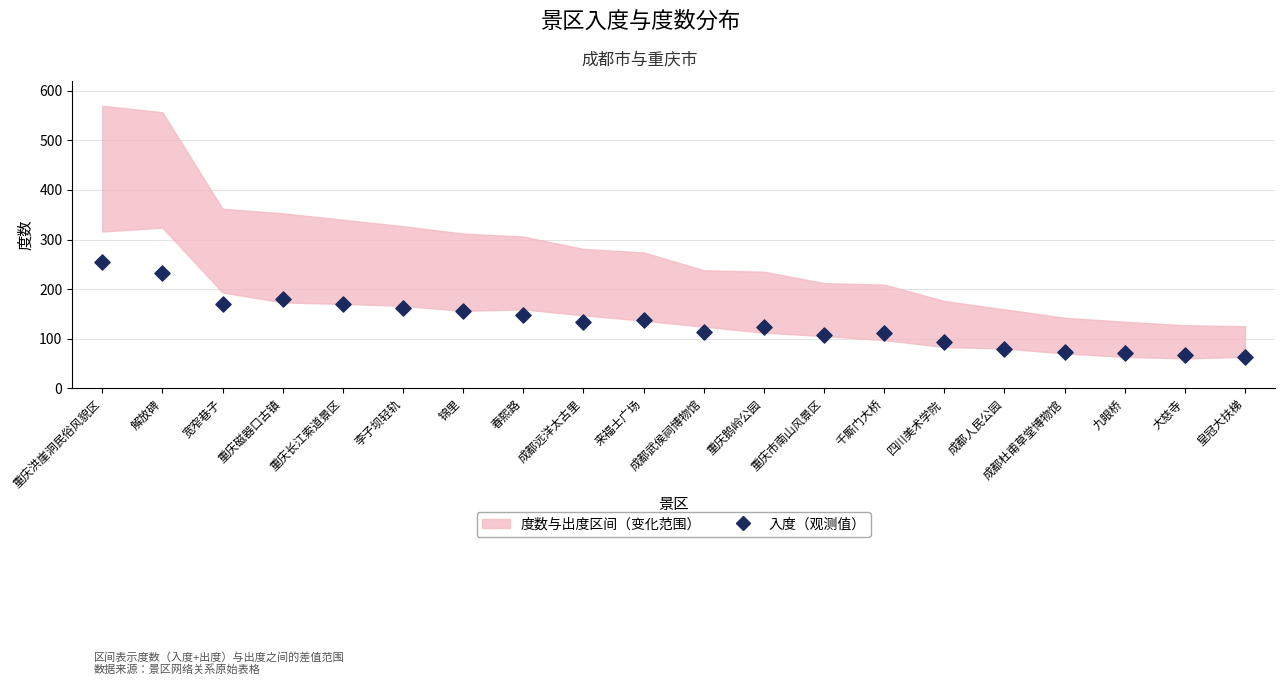

What is the range of Y values (max minus min)?

192